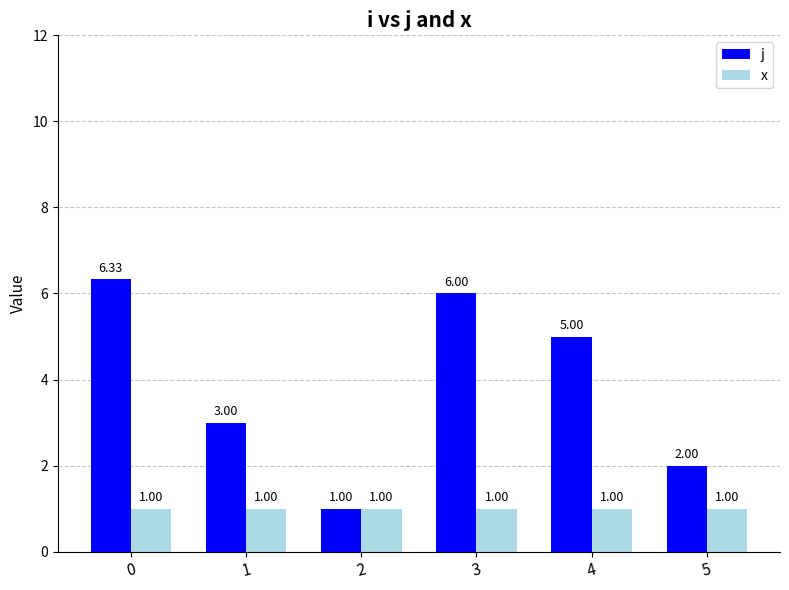

Which series has the largest total across all categories?

j